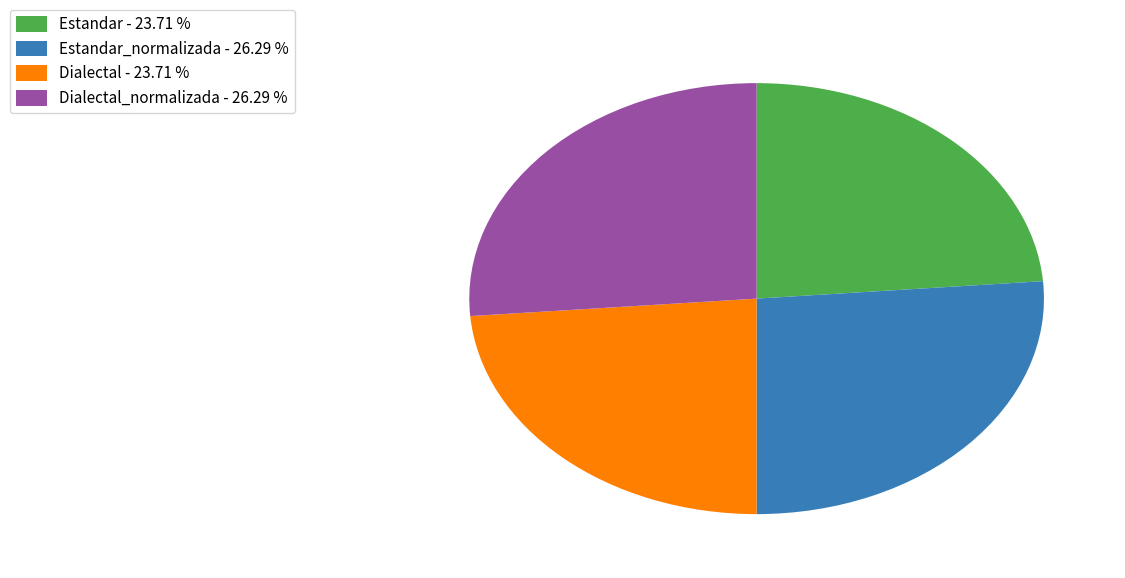

How many slices are in this pie chart?

4